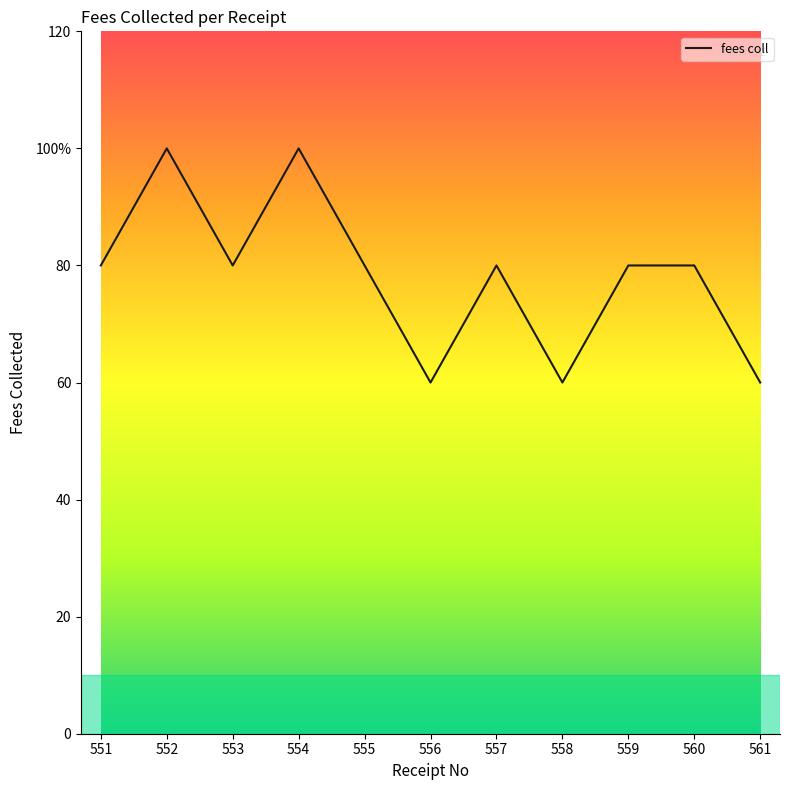

Between 556 and 554, which is larger?

554